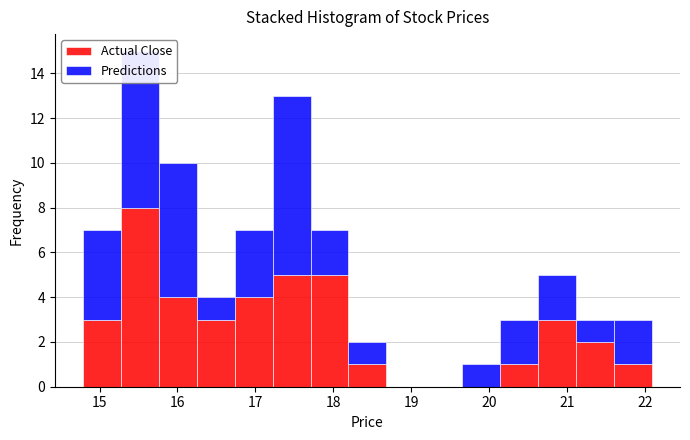

What is the total height of the stacked bar covering 15.3 to 15.8 on the x-axis? Neither the bar edges nor the heights are printed on the chart, so give them approximately, as read against the axes.

15